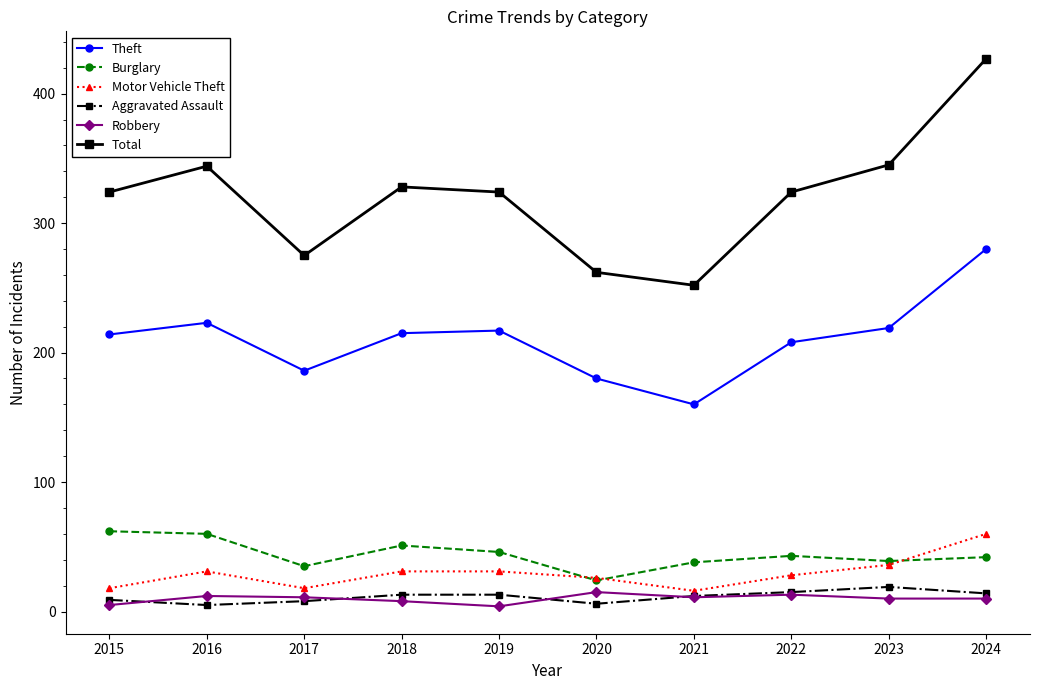

At how many categories does at least one series exceed 45?

10